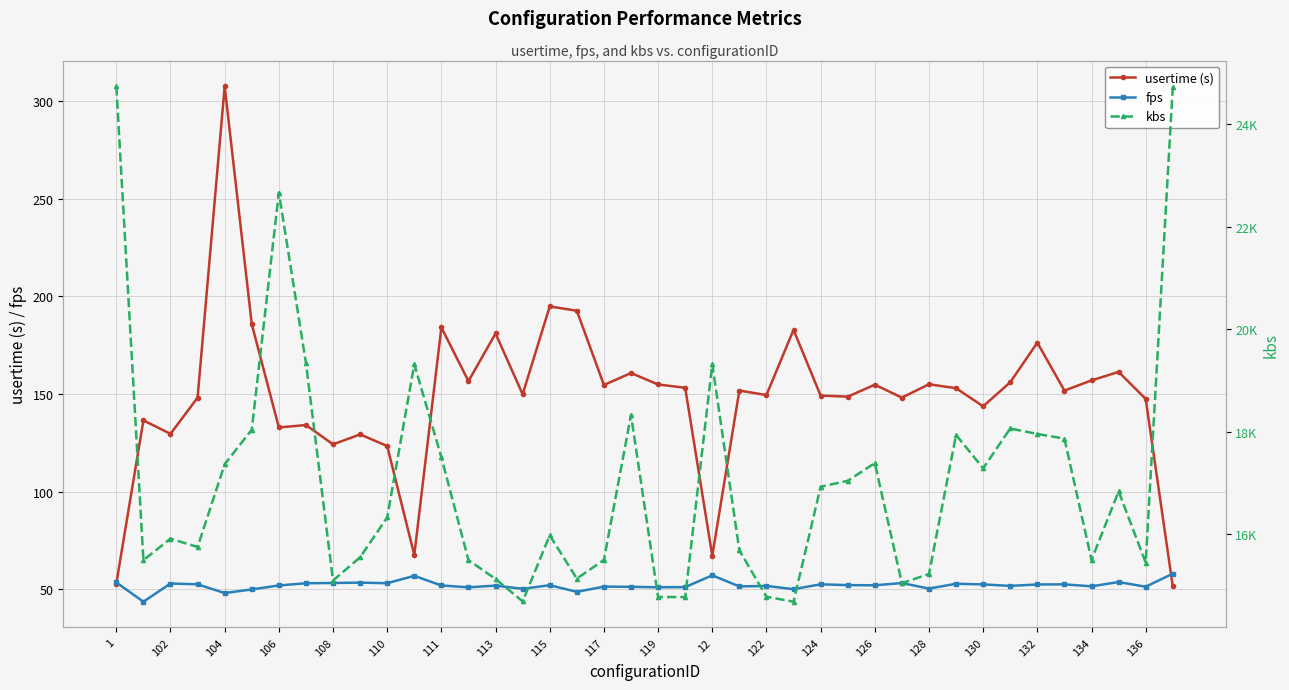

Which series has the largest total across all categories?

kbs